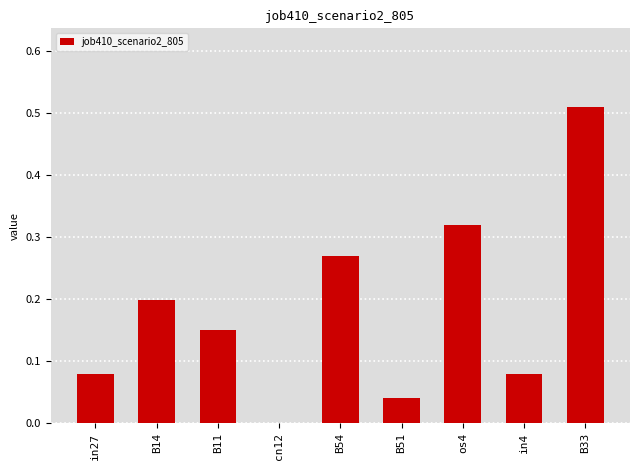

Is it true that the value at B51 is 0.1?

False